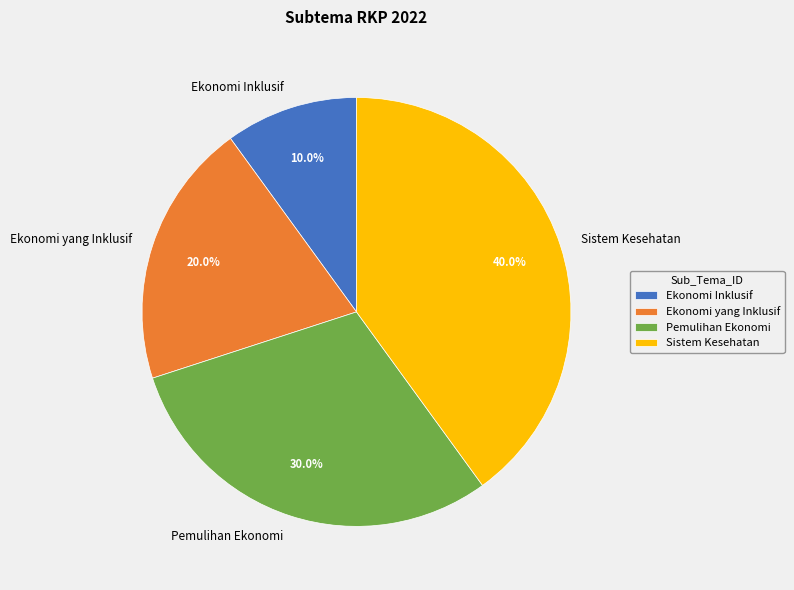

What percentage is NOT represented by Ekonomi Inklusif?

90.0%